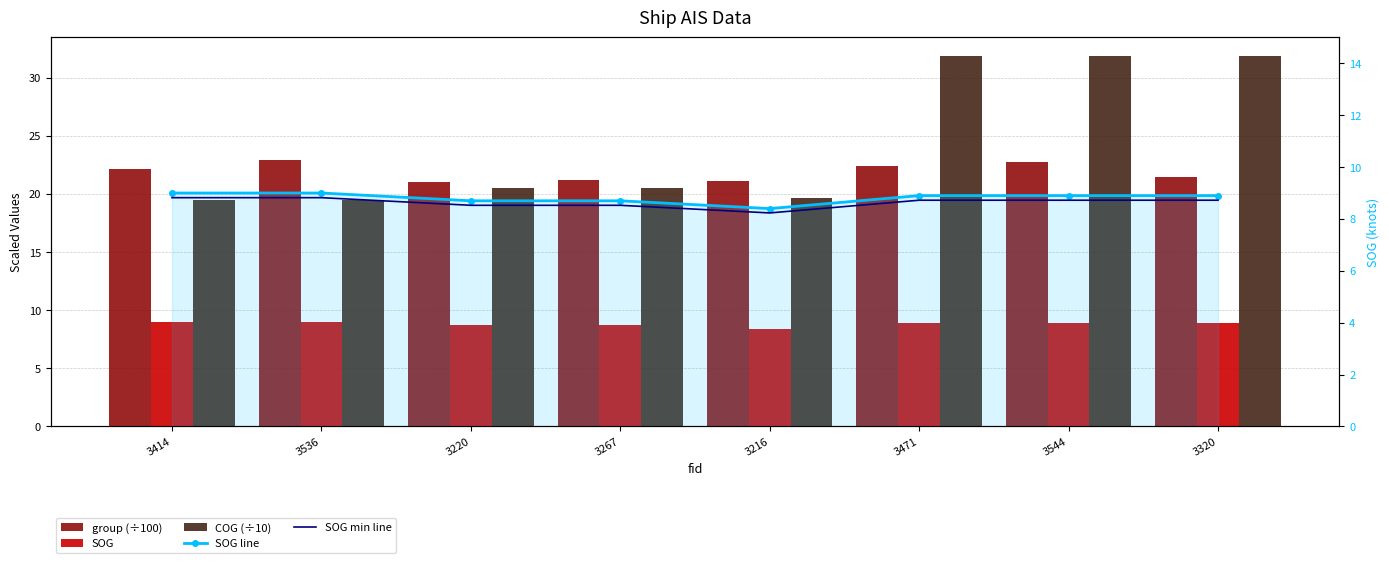

What is the label of the 6th bar from the left?

3471